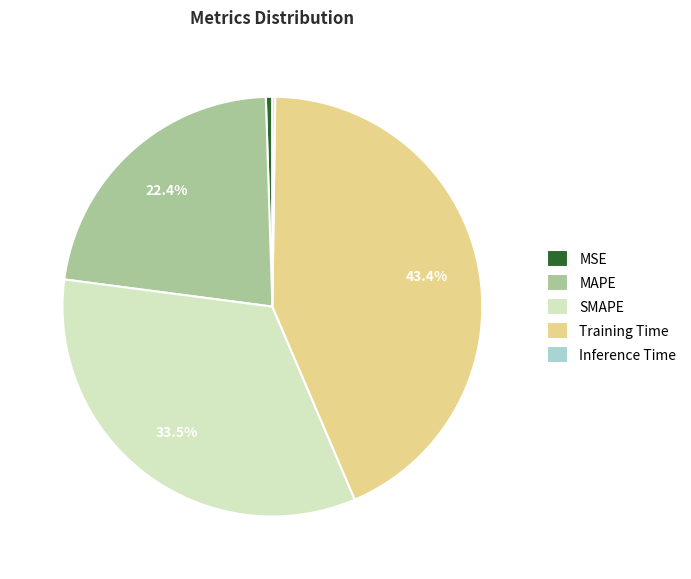

What is the ratio of the value at SMAPE to the value at Training Time?

0.8